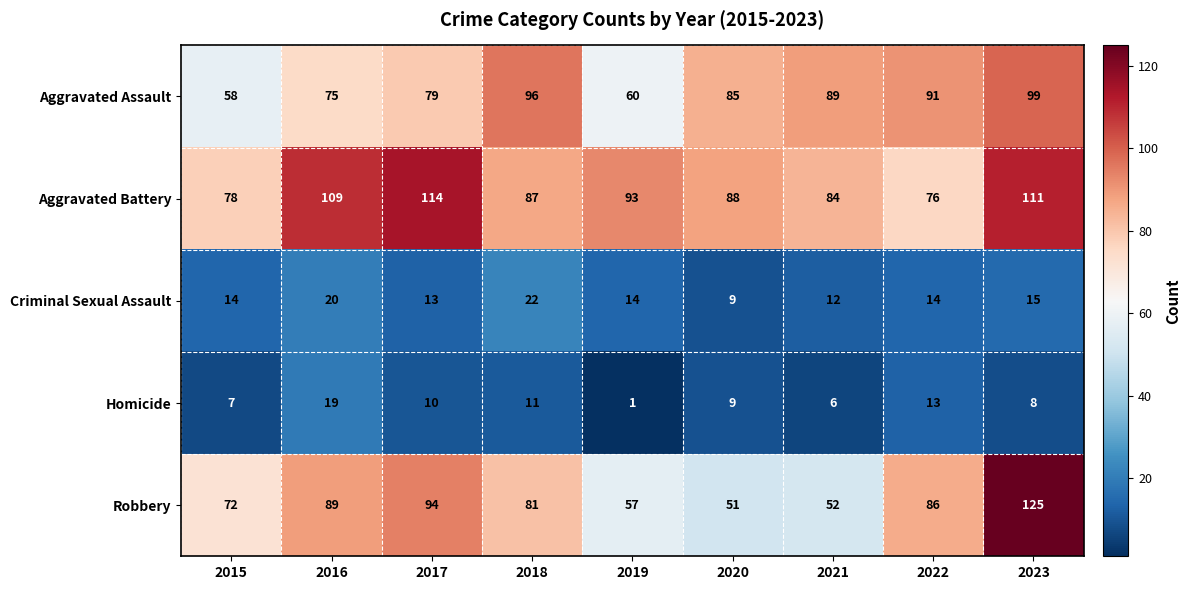

At which category is the sum across all series the highest?

2023